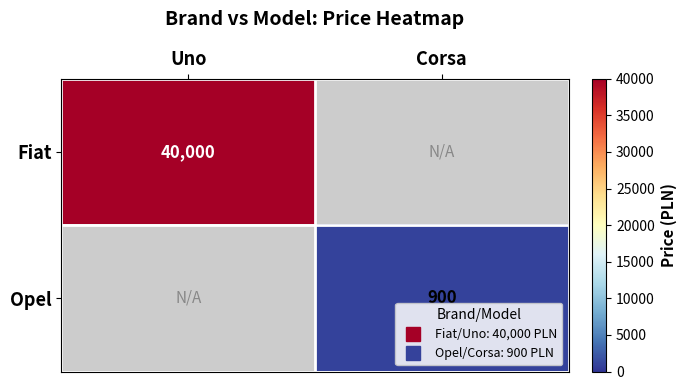

What is the sum of the Fiat values at Uno and Corsa?

40000